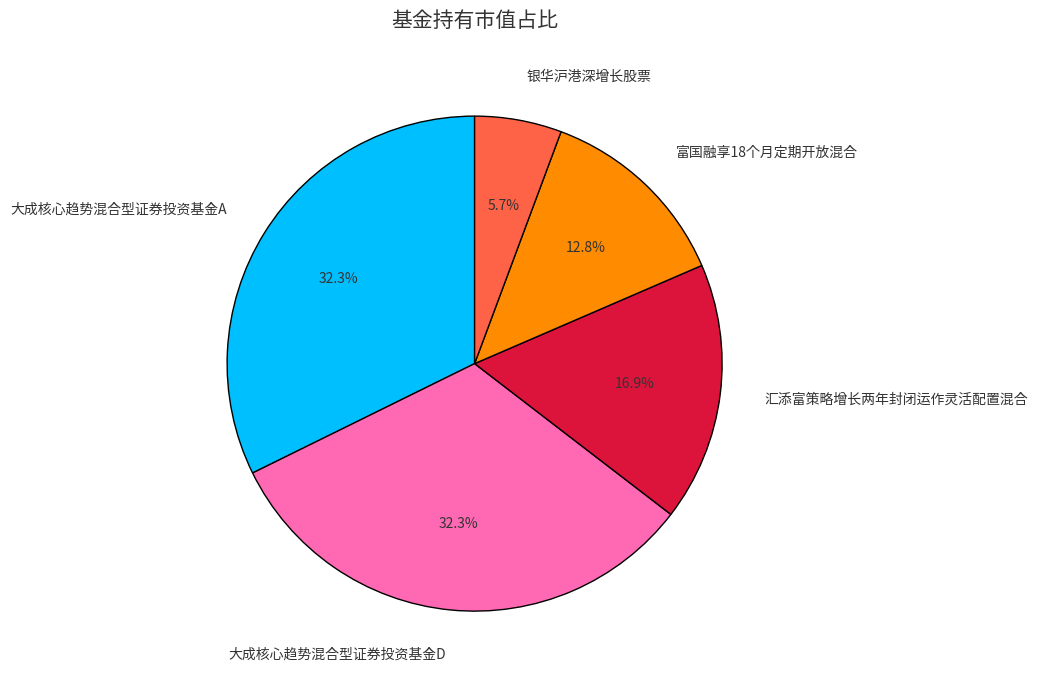

What portion of the pie excludes 富国融享18个月定期开放混合?

87.2%